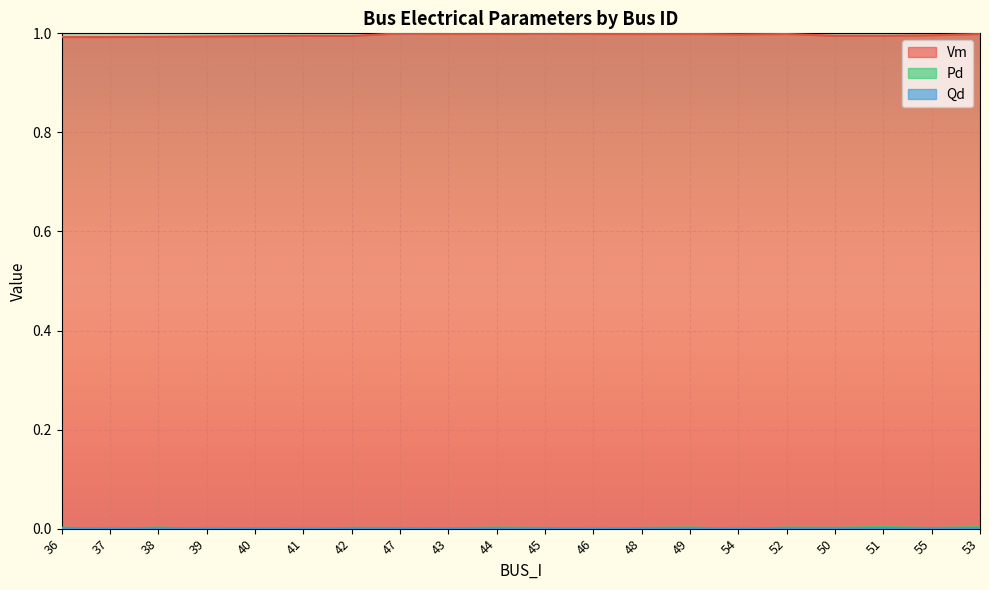

Reading left to right, what are all the values shown in this chart?

Vm: 1.0	1.0	1.0	1.0	1.0	1.0	1.0	1.0	1.0	1.0	1.0	1.0	1.0	1.0	1.0	1.0	1.0	1.0	1.0	1.0
Pd: 0.0	0.0	0.0	0.0	0.0	0.0	0.0	0.0	0.0	0.0	0.0	0.0	0.0	0.0	0.0	0.0	0.0	0.0	0.0	0.0
Qd: 0.0	0.0	0.0	0.0	0.0	0.0	0.0	0.0	0.0	0.0	0.0	0.0	0.0	0.0	0.0	0.0	0.0	0.0	0.0	0.0